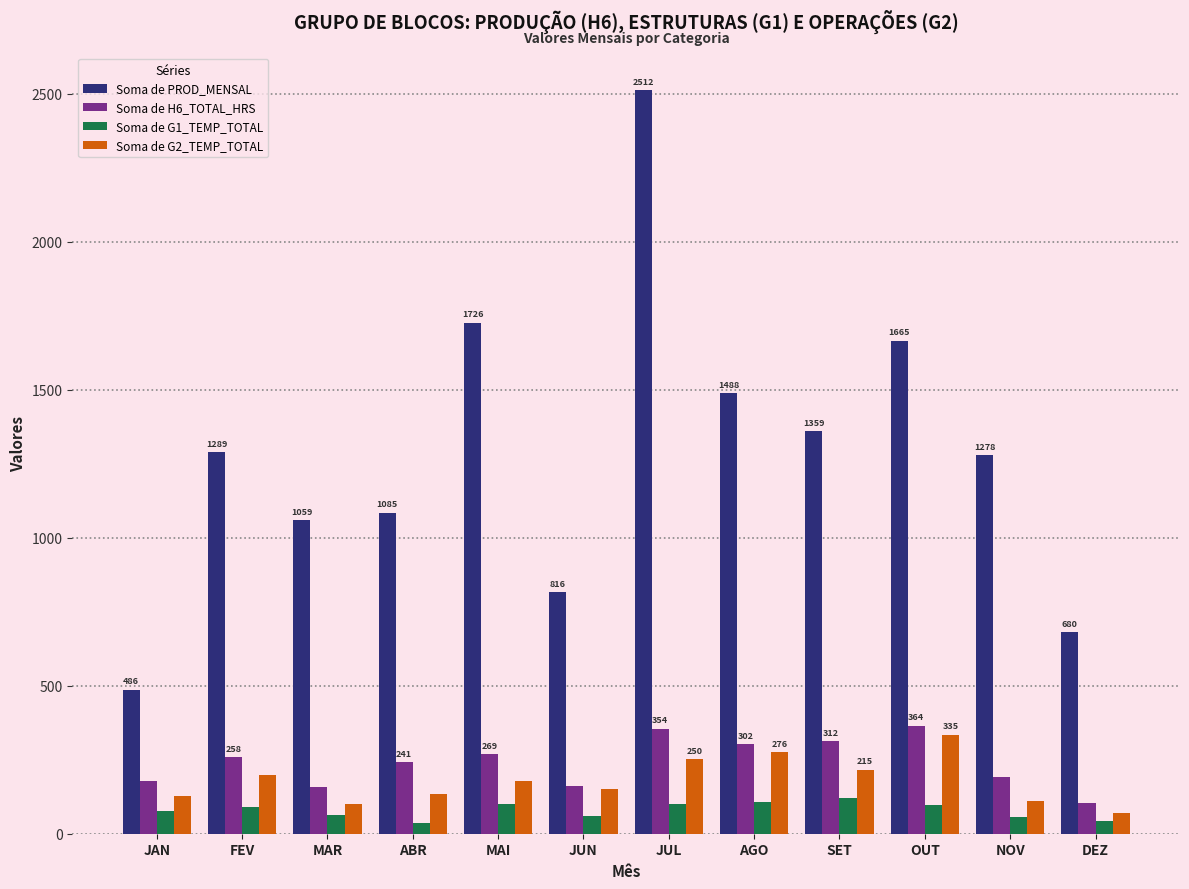

How many series are shown in this chart?

4